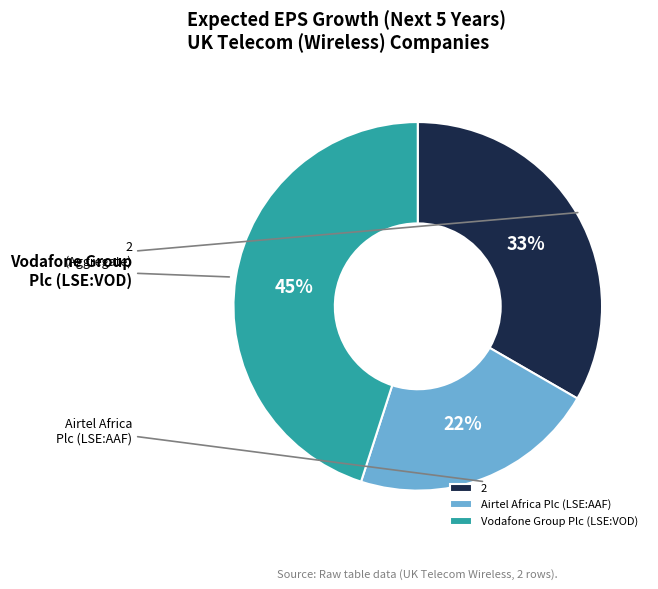

What percentage do 2 and Airtel Africa Plc (LSE:AAF) together represent?

55.0%